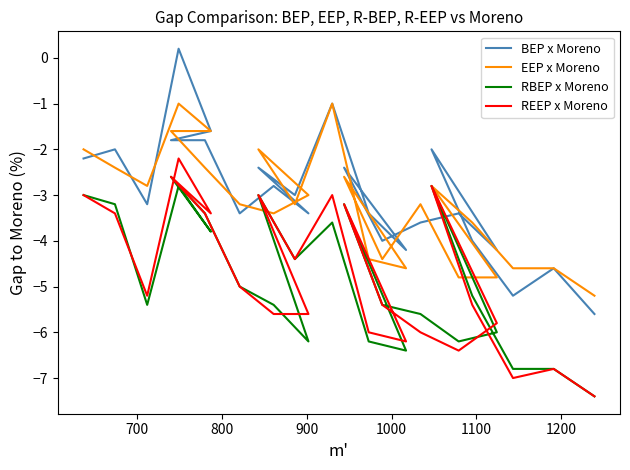

List the series in order of their peak value, lowest first.

RBEP x Moreno, REEP x Moreno, EEP x Moreno, BEP x Moreno